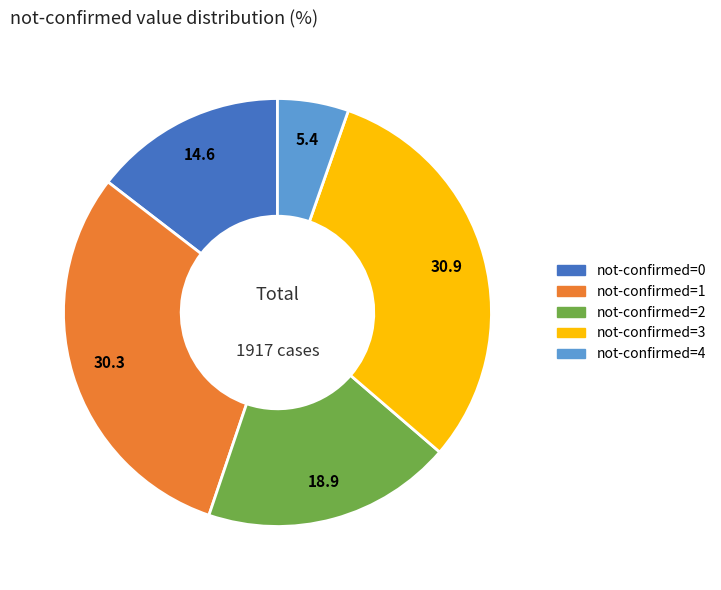

Does any single category account for the majority?

No